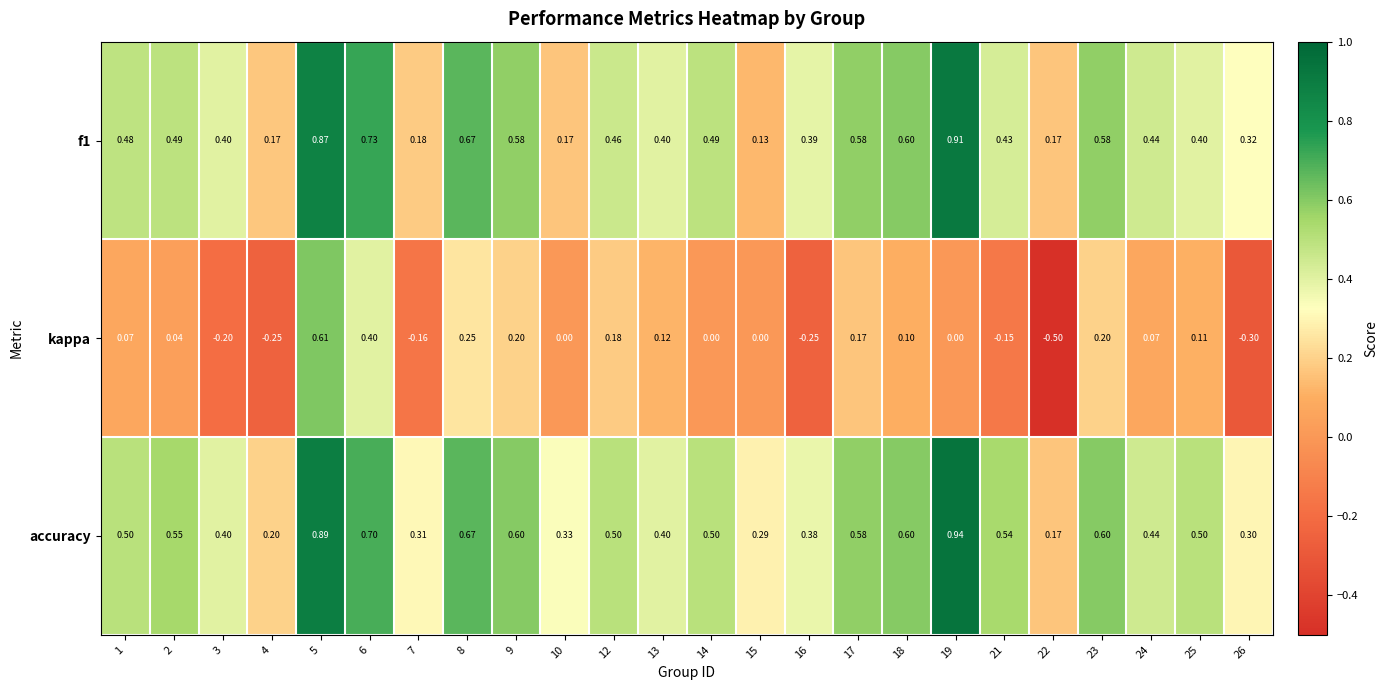

Which series changed the most between 3 and 25?

kappa